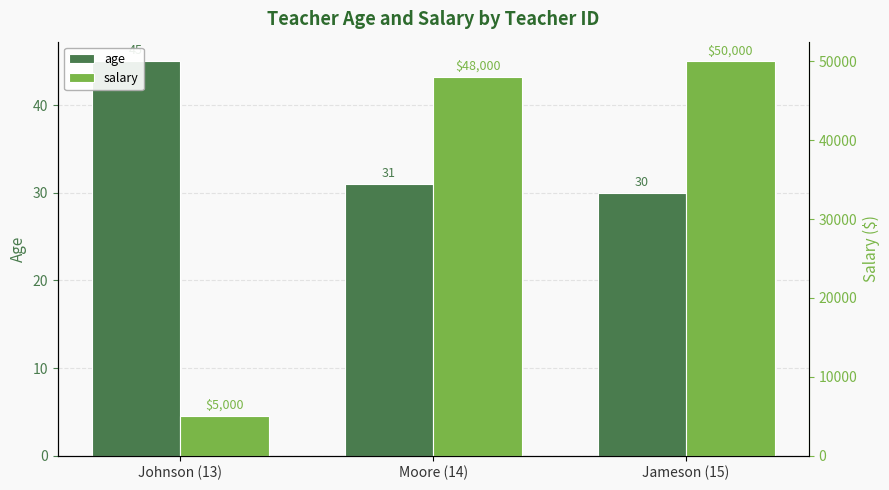

What is the minimum value shown in the chart?

30